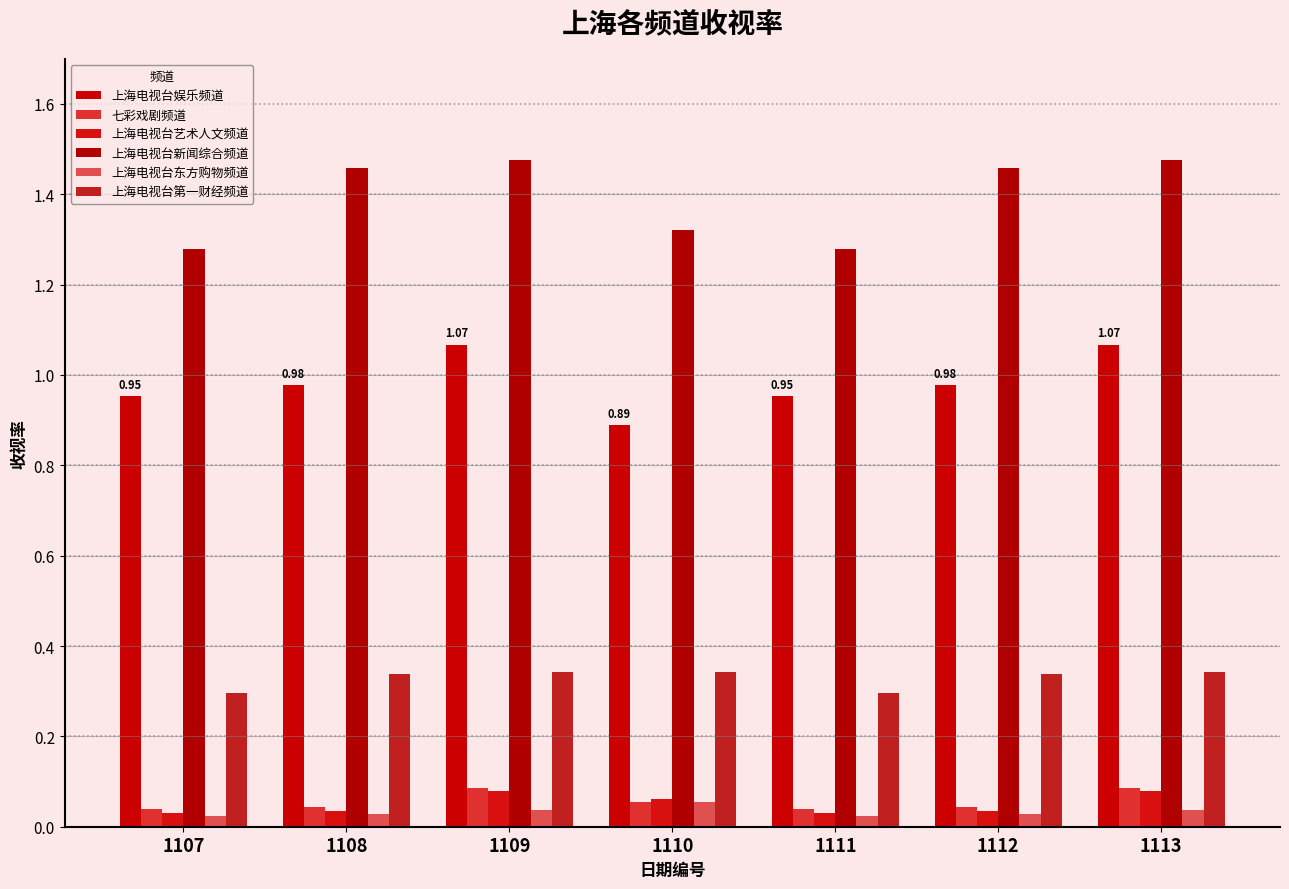

True or false: 上海电视台新闻综合频道 has a value of 1.3 at 1107.

True